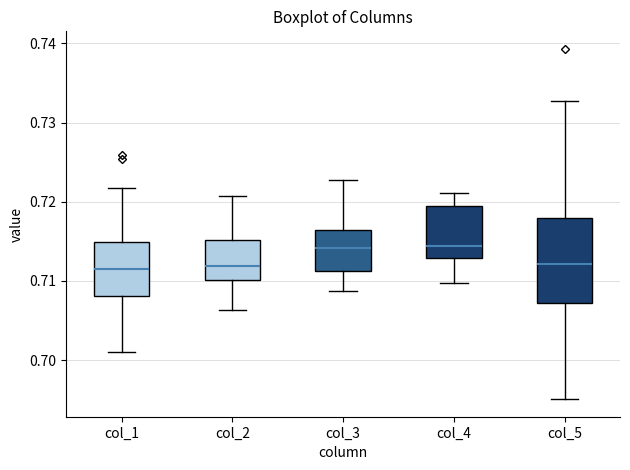

Reading left to right, transcribe this box plot: for each box, give where its median line is, the range the box spans, and where its two whiskers end, as read against the y-axis. The values are not printed on the chart, so give them approximately, as read against the axis.

col_1: median 0.711, box 0.708 to 0.715, whiskers 0.701 to 0.722
col_2: median 0.712, box 0.710 to 0.715, whiskers 0.706 to 0.721
col_3: median 0.714, box 0.711 to 0.716, whiskers 0.709 to 0.723
col_4: median 0.714, box 0.713 to 0.720, whiskers 0.710 to 0.721
col_5: median 0.712, box 0.707 to 0.718, whiskers 0.695 to 0.733